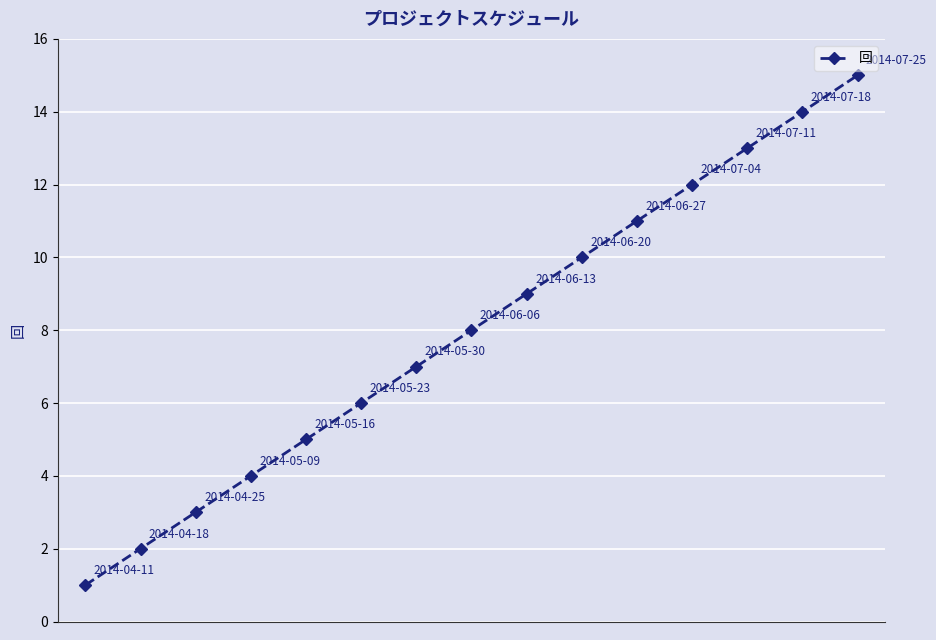

What is the greatest value displayed?

15